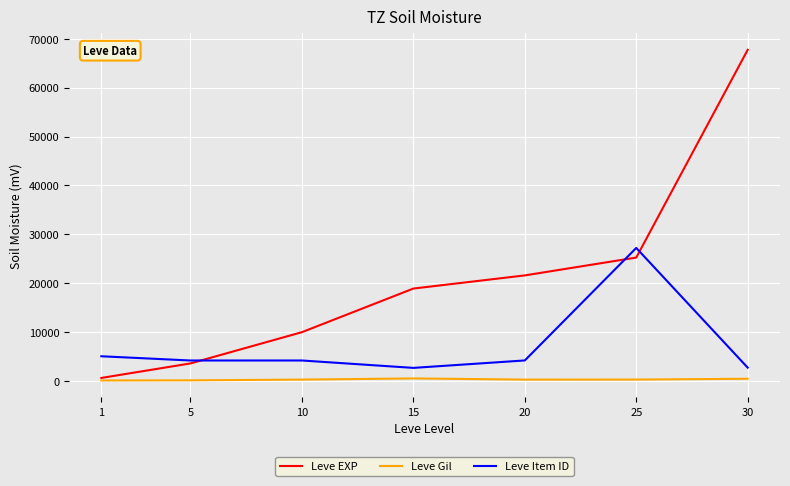

What is the lowest value of the Leve EXP series?

630